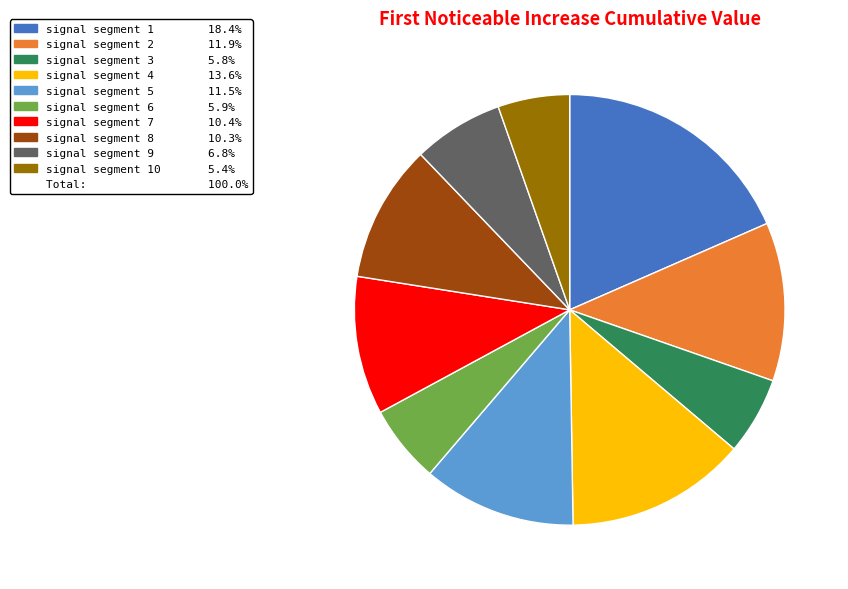

Does any single category account for the majority?

No